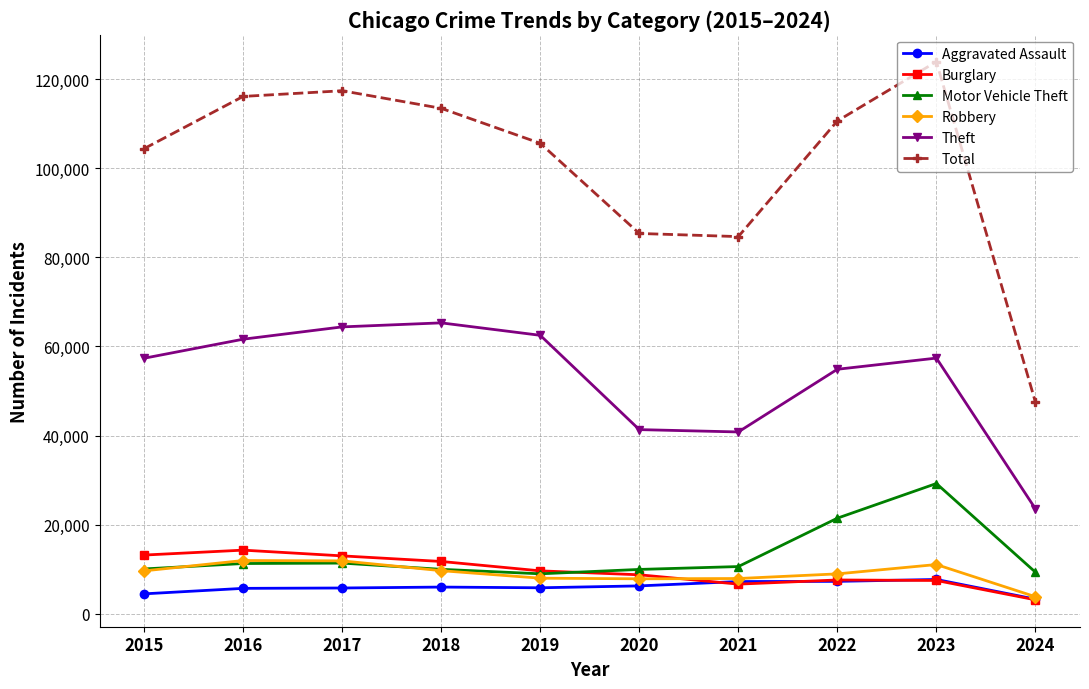

Is this an area chart (filled region under the line)?

No